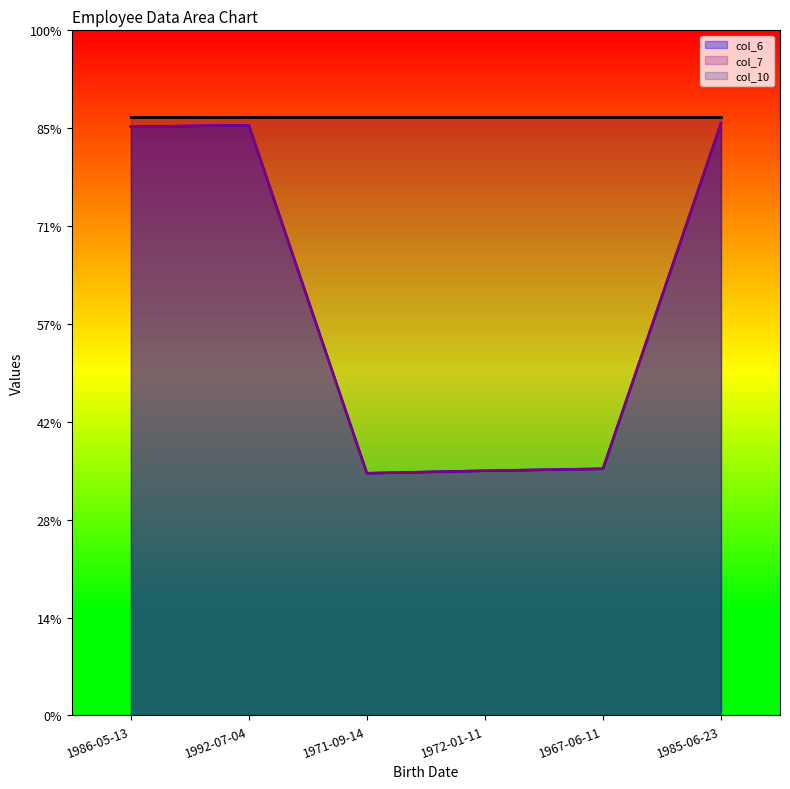

Which series has the largest total across all categories?

col_6